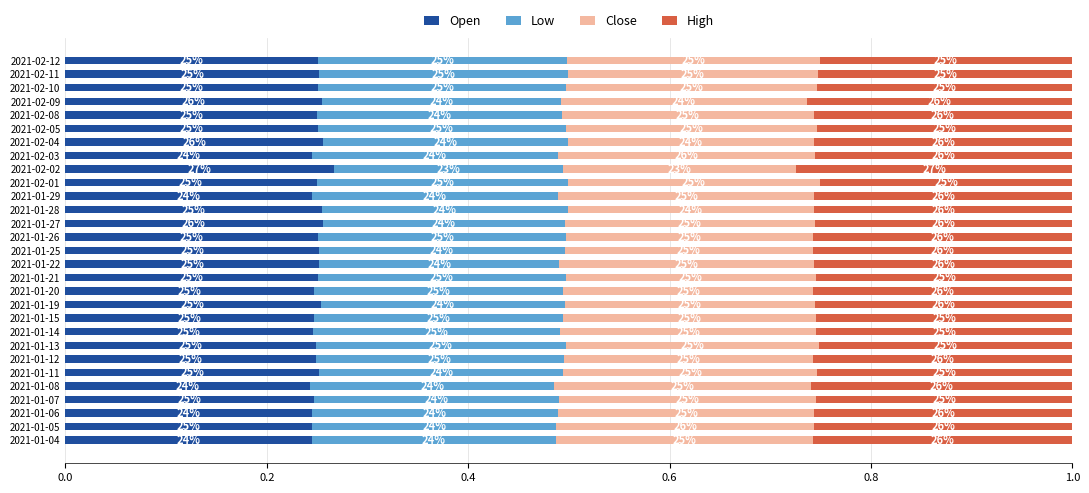

What is the average value of the Low series?

0.2